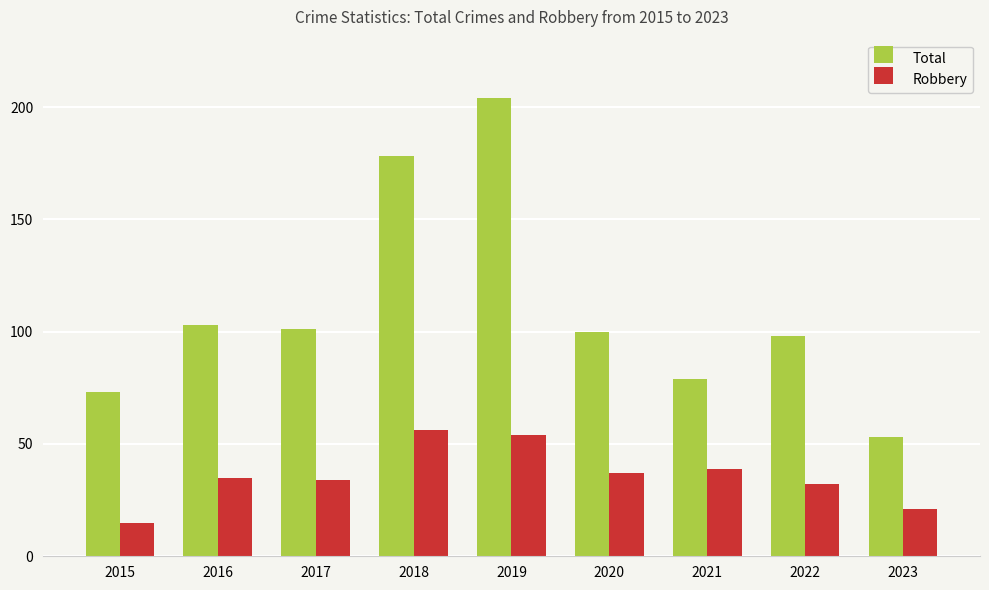

What is the lowest value of the Robbery series?

15